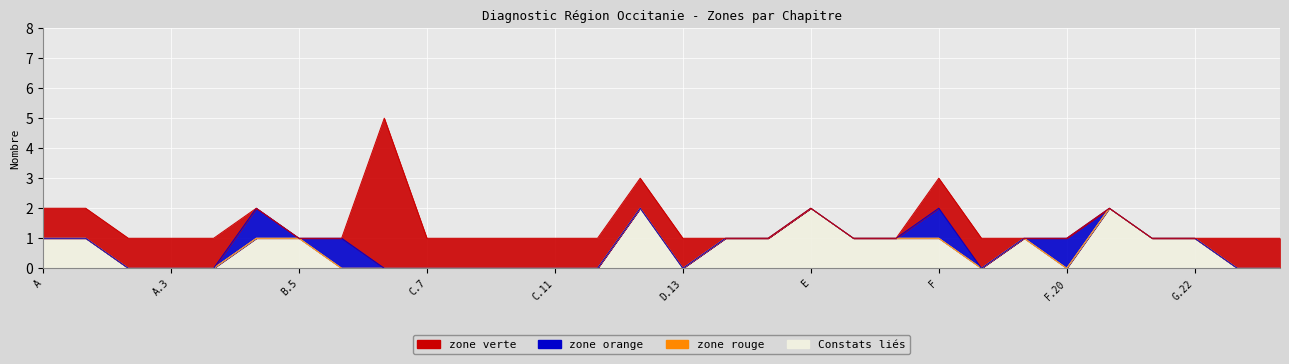

What is the approximate value of zone verte at A?

1